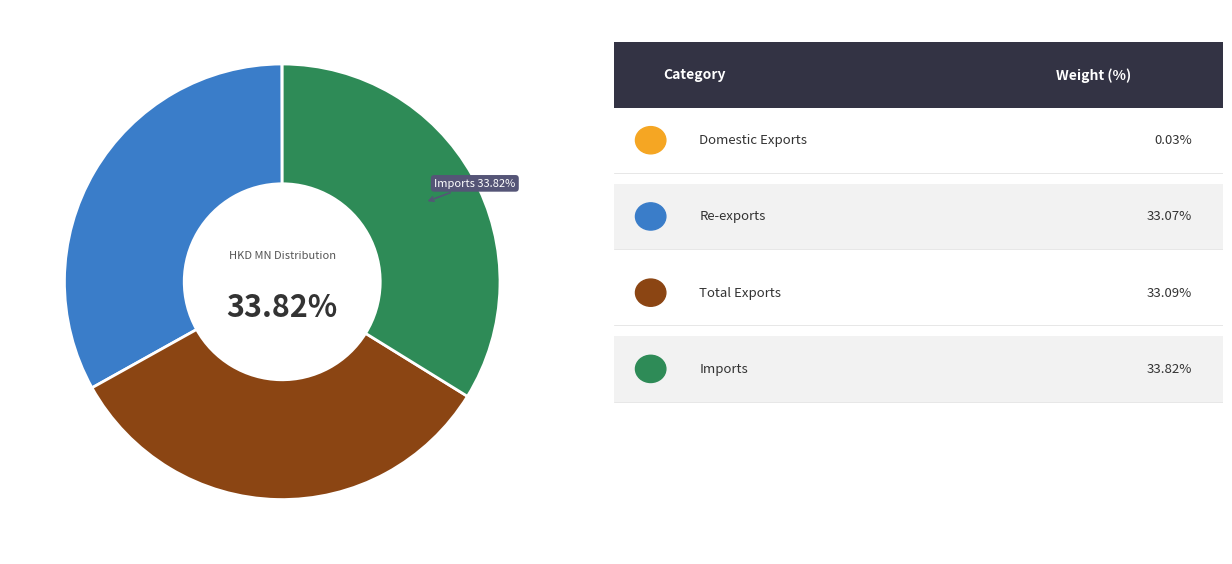

Combined, do Imports and Domestic Exports account for over 50%?

No